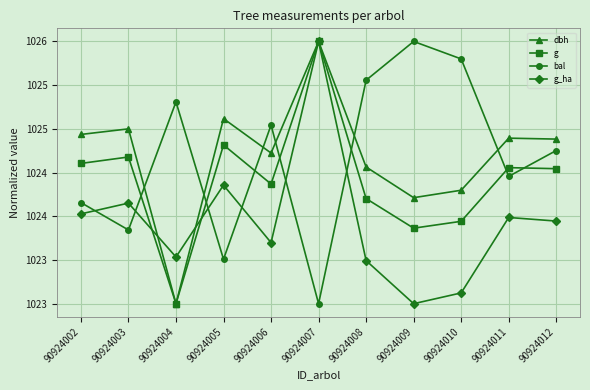

Reading left to right, transcribe all the data shown in this chart.

dbh: 1024.9	1025.0	1023.0	1025.1	1024.7	1026.0	1024.6	1024.2	1024.3	1024.9	1024.9
g: 1024.6	1024.7	1023.0	1024.8	1024.4	1026.0	1024.2	1023.9	1023.9	1024.6	1024.5
bal: 1024.2	1023.8	1025.3	1023.5	1025.0	1023.0	1025.6	1026.0	1025.8	1024.5	1024.8
g_ha: 1024.0	1024.2	1023.5	1024.4	1023.7	1026.0	1023.5	1023.0	1023.1	1024.0	1023.9